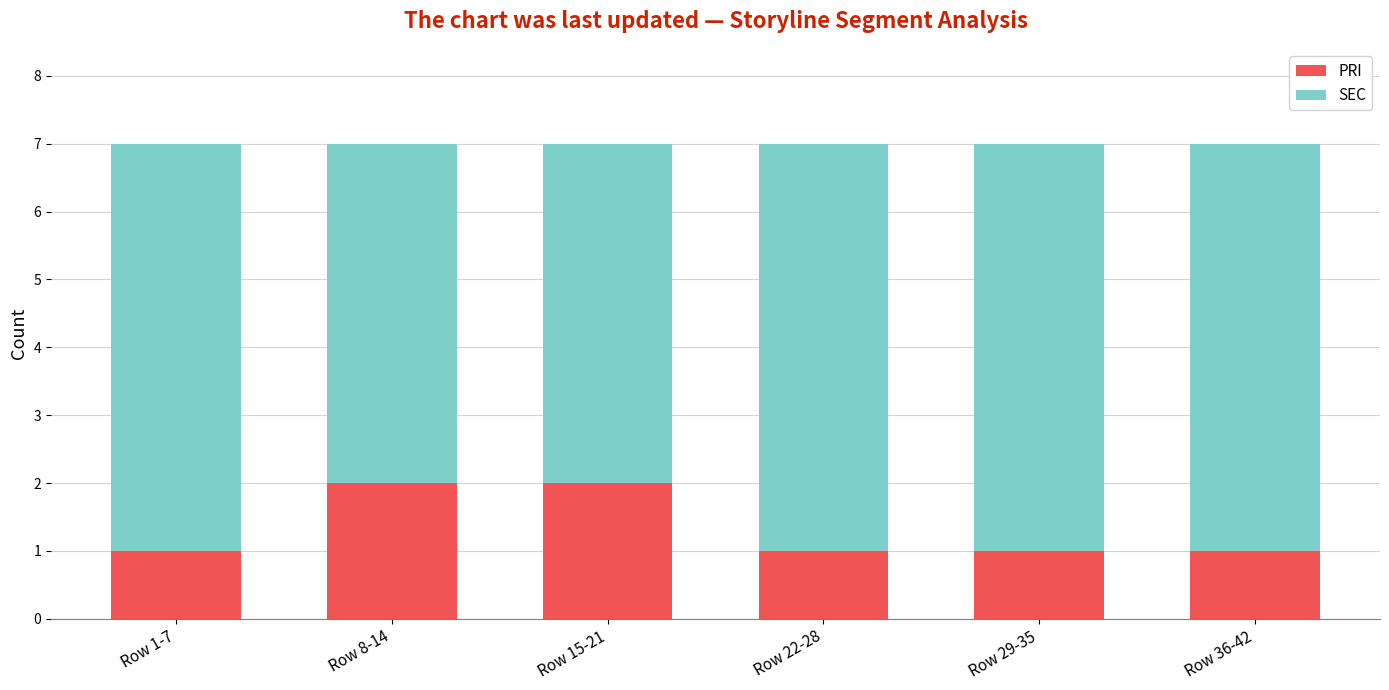

Does the chart contain any negative values?

No